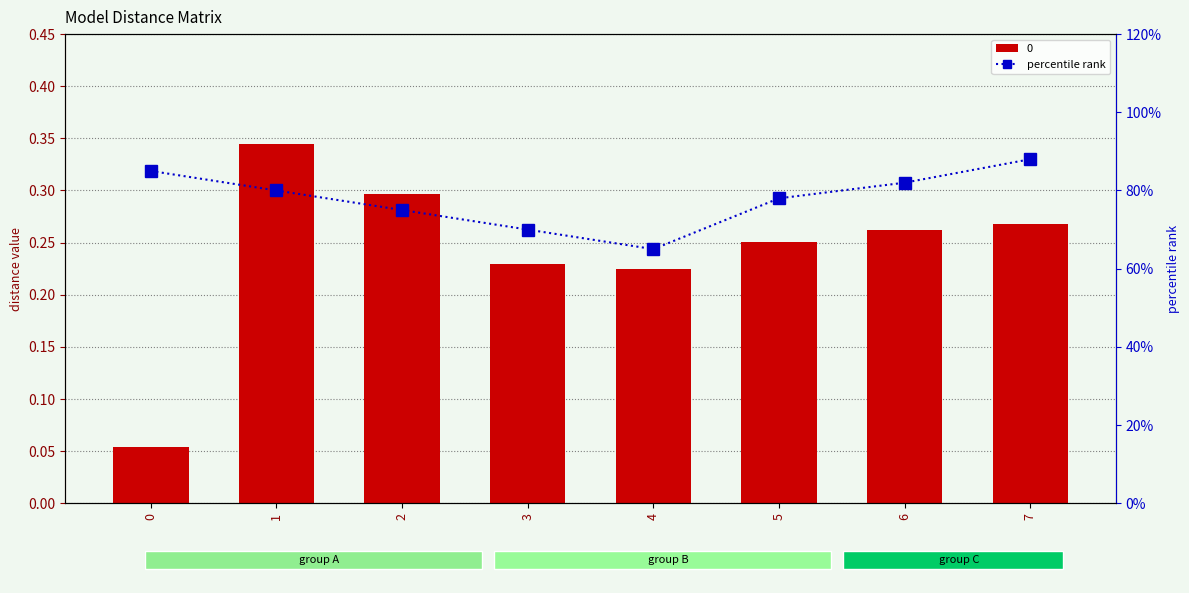

Read the value at 3.

0.7